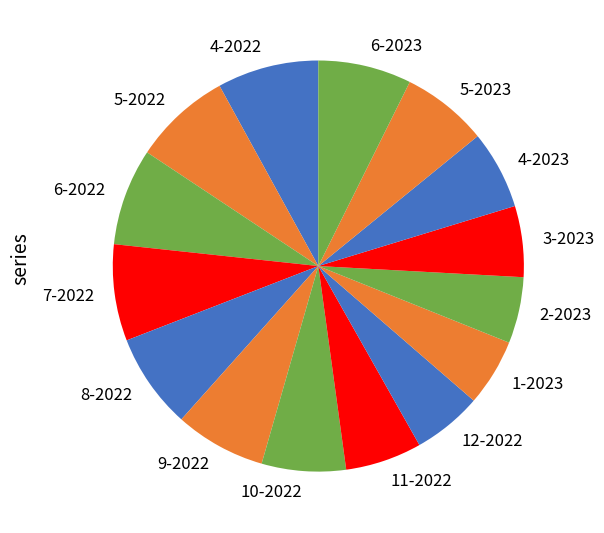

Does any single category account for the majority?

No